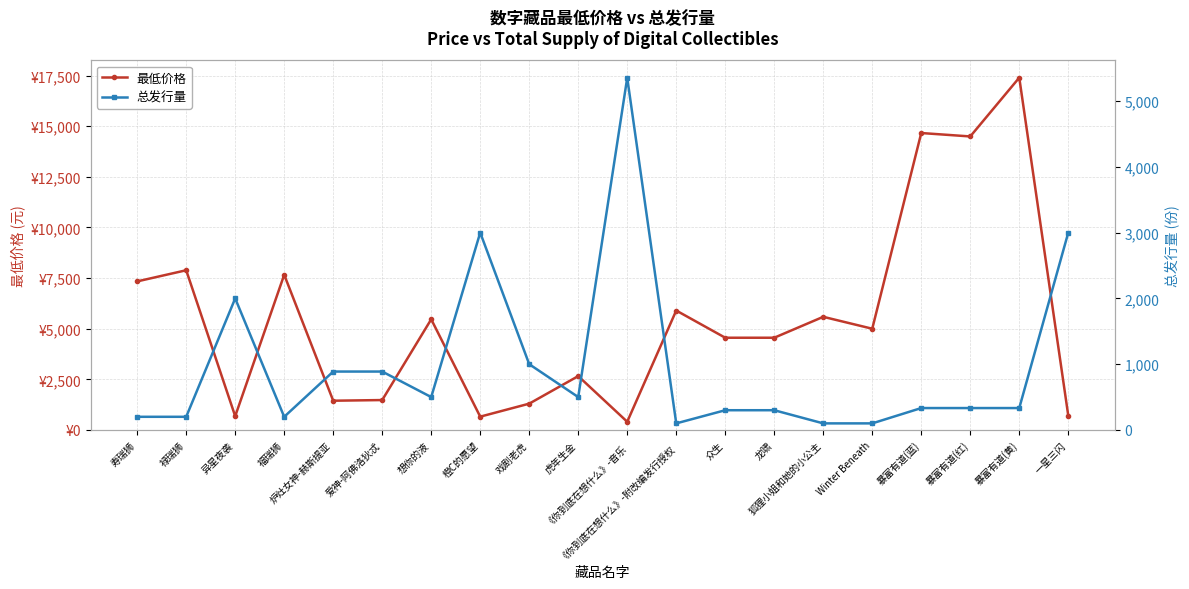

Where is the first local minimum for 总发行量?

福瑞狮